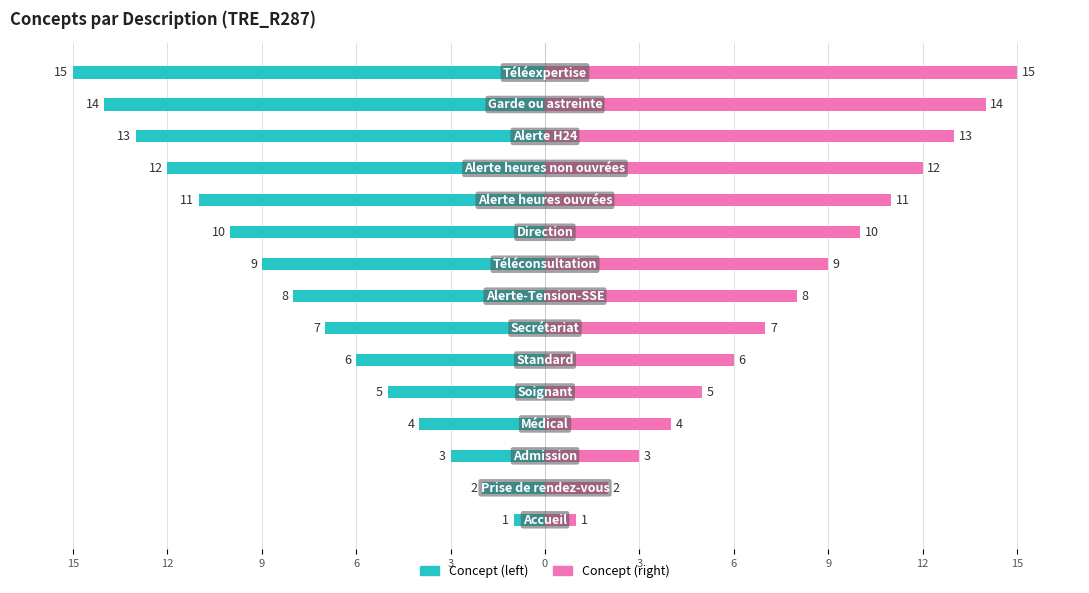

Which series has the largest range (max minus min)?

Concept (left)